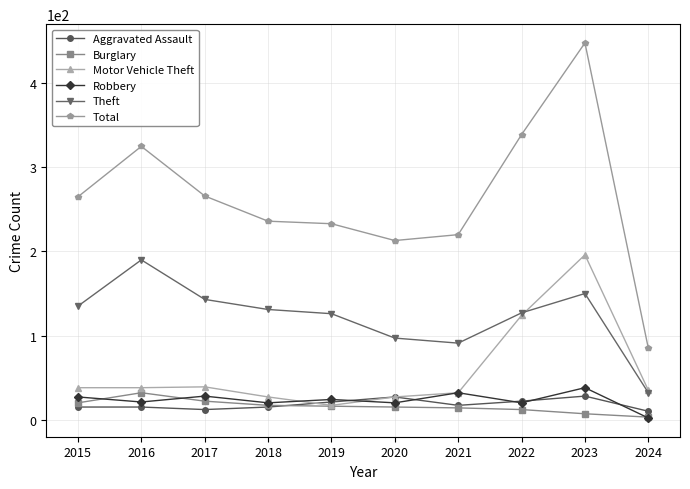

What is the sum of the Total values at 2016 and 2024?

410